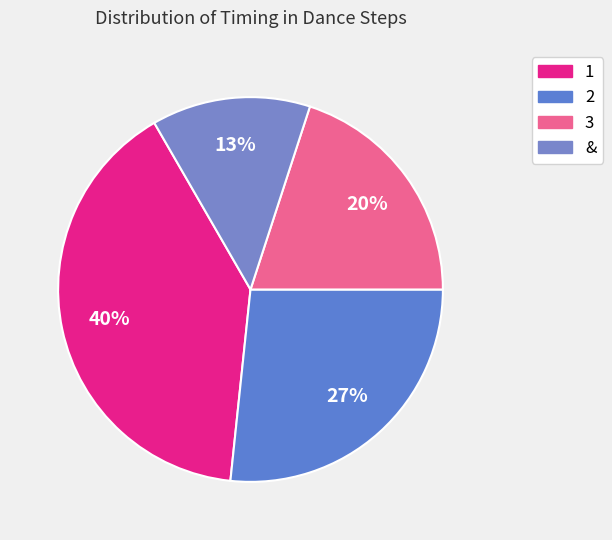

What percentage do 1 and 2 together represent?

66.7%